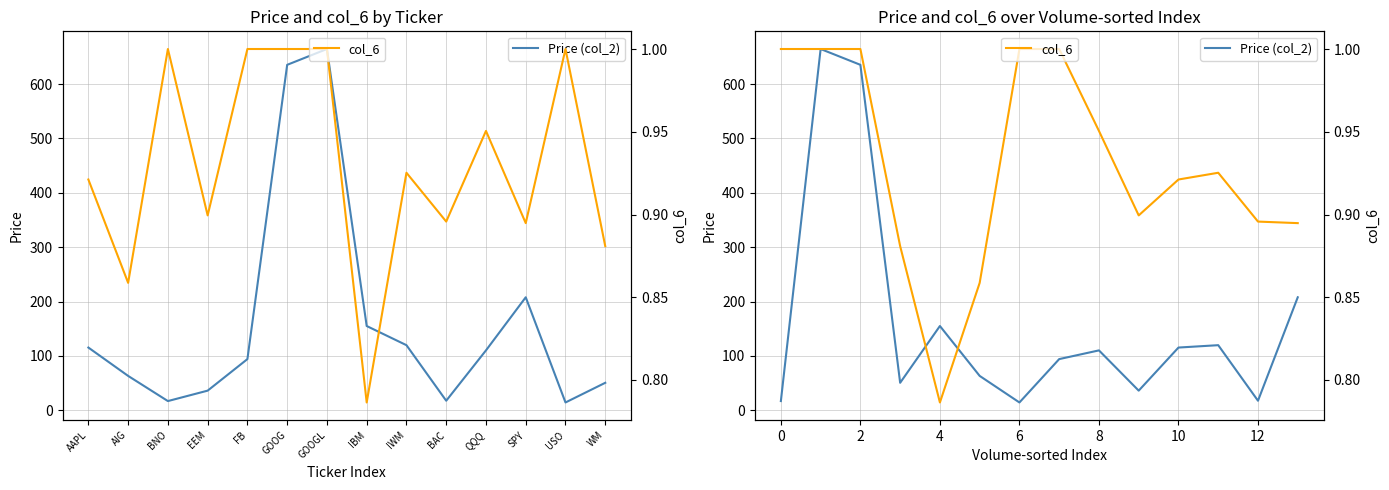

Which series has the widest spread of values?

Price (col_2)